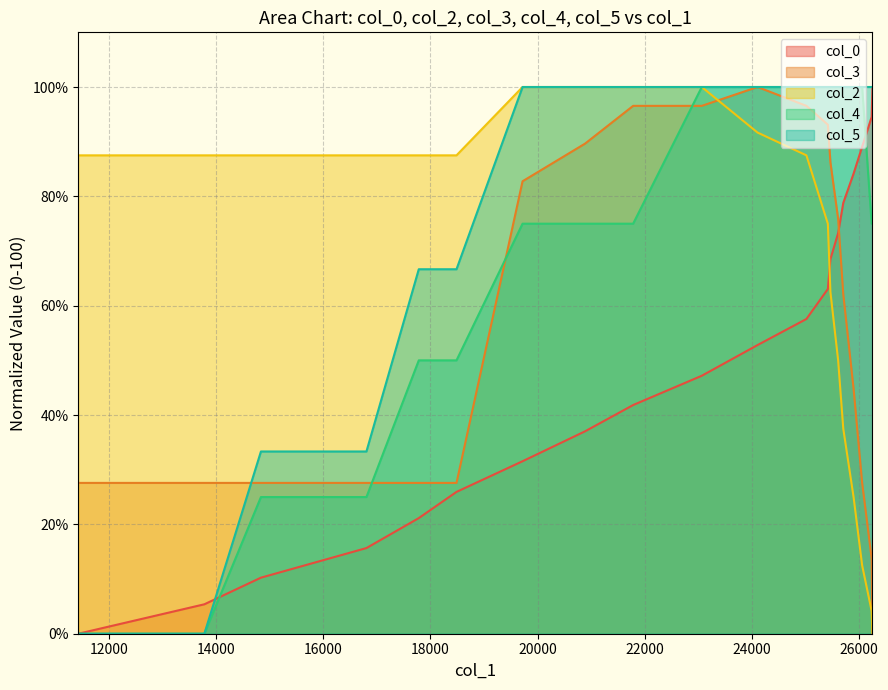

Which series has the largest total across all categories?

col_5